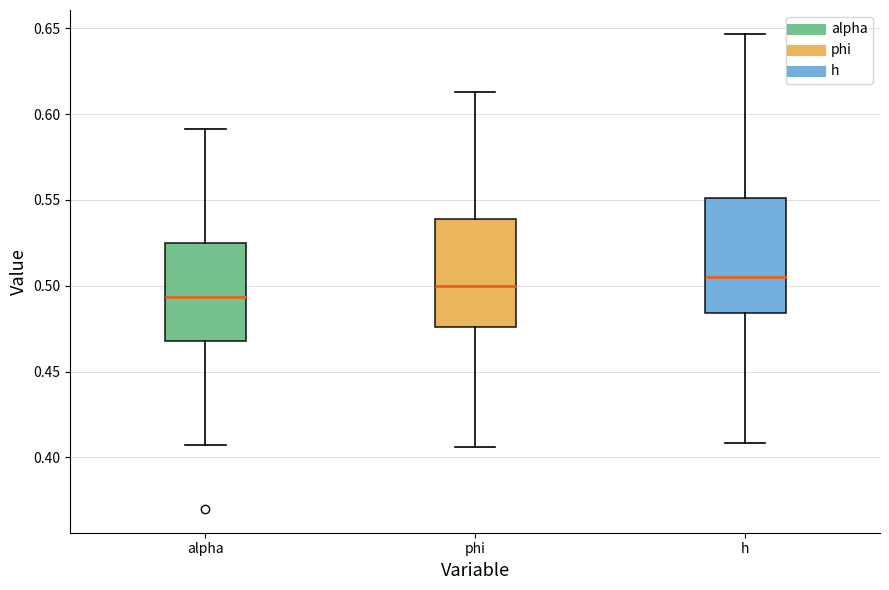

Where is the lower edge of the box for alpha on the y-axis? The values are not printed on the chart, so give them approximately, as read against the axis.

0.470